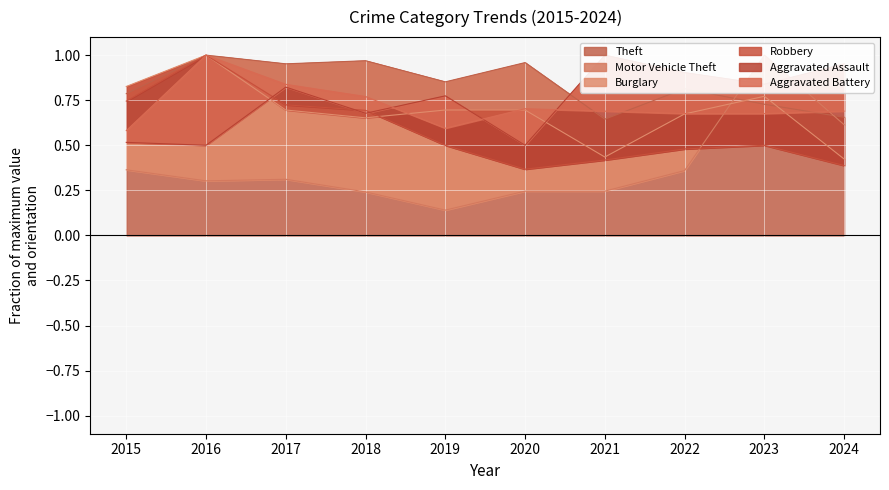

The Theft series shows 1.1 at 2021. True or false?

False